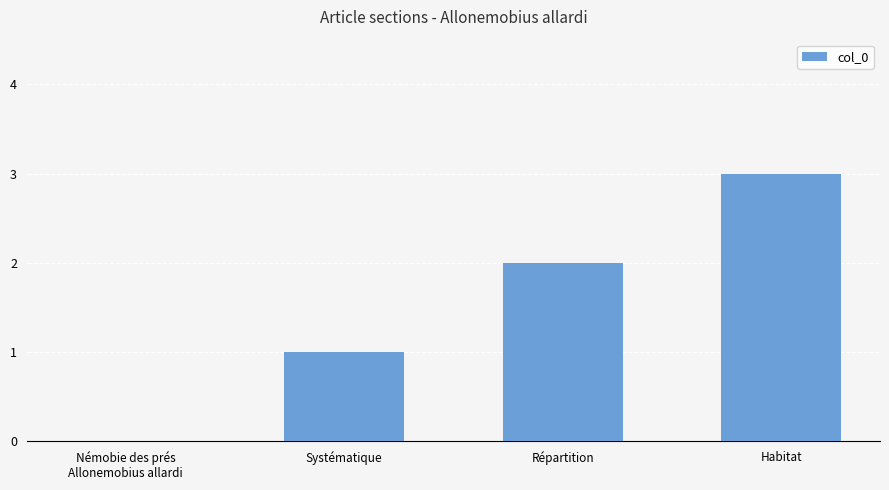

What is the change in value from Némobie des prés
Allonemobius allardi to Systématique?

+1